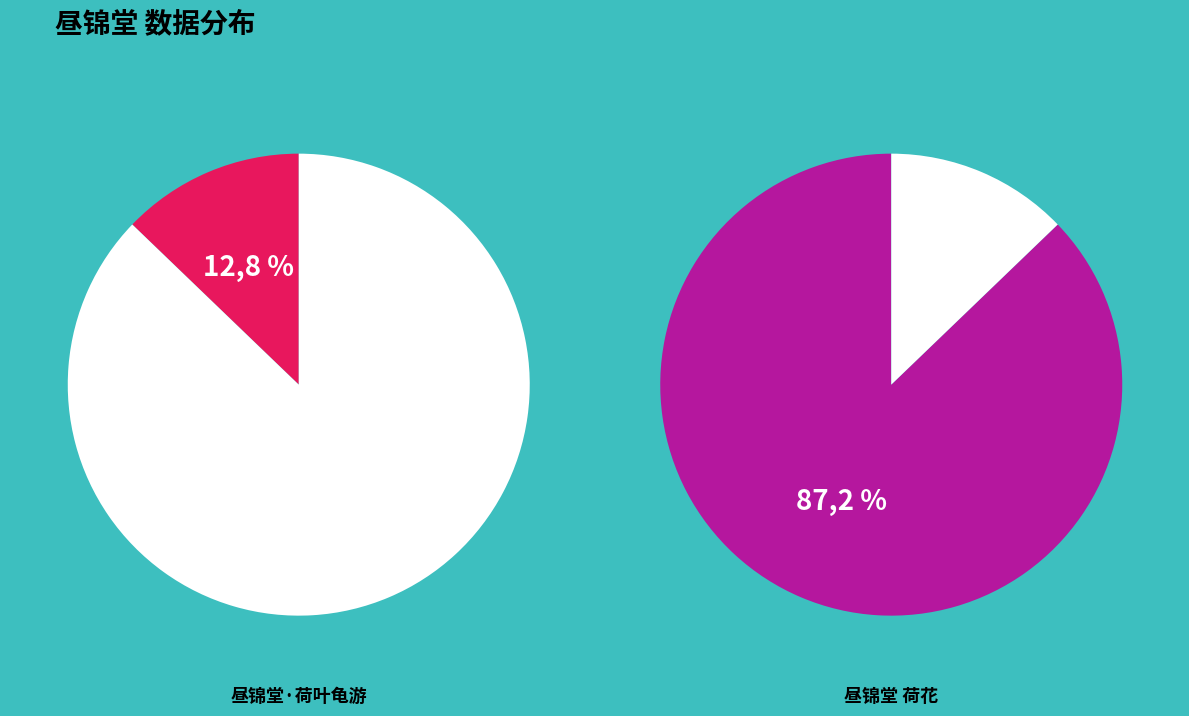

Combined, what portion of the pie is 昼锦堂 荷花 and 昼锦堂·荷叶龟游?

100.0%